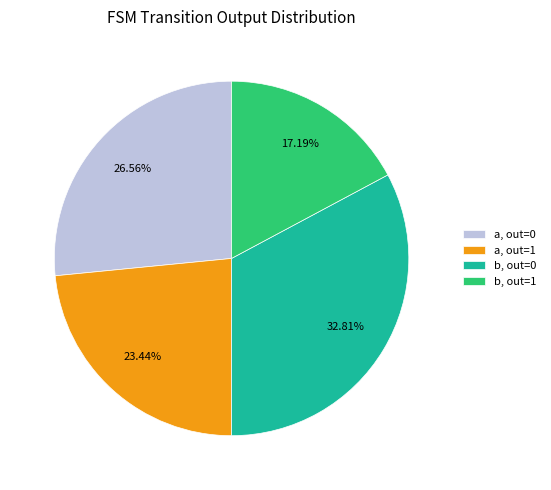

Count the number of slices in the pie.

4